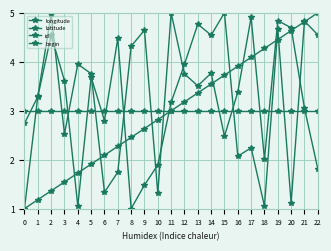

How many data points in longitude are less than 3?

8